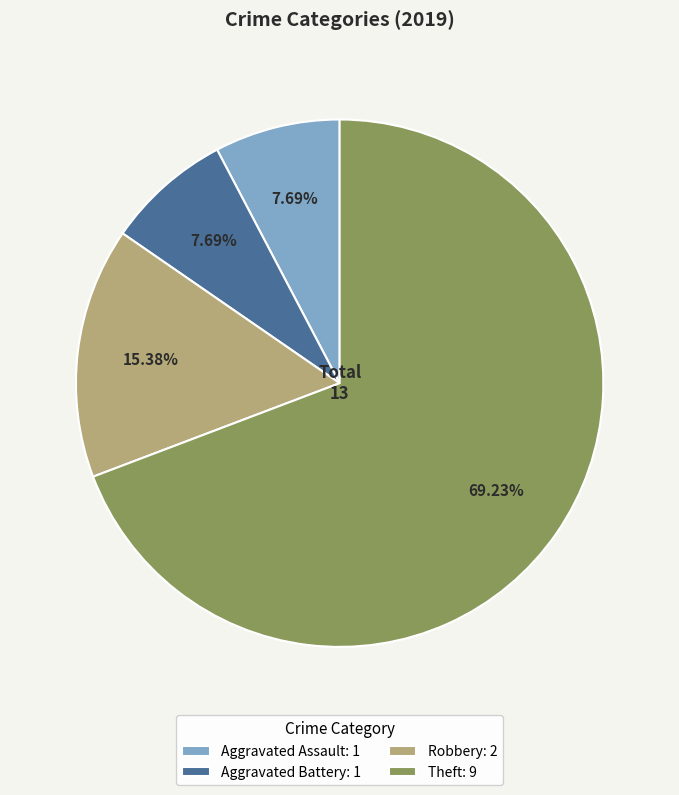

Is Robbery: 2 the majority of the pie?

No